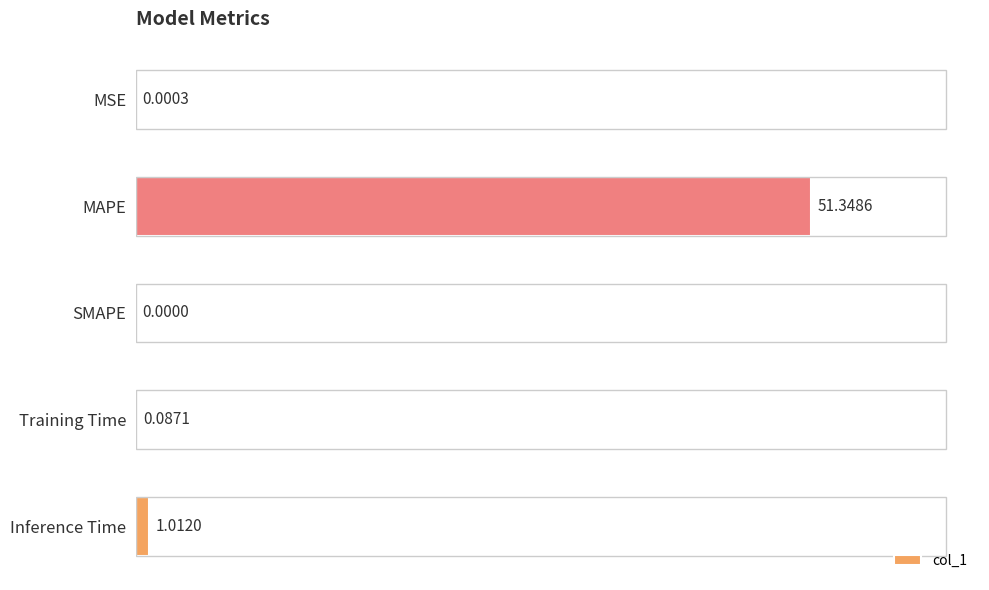

What is the average value?

10.5